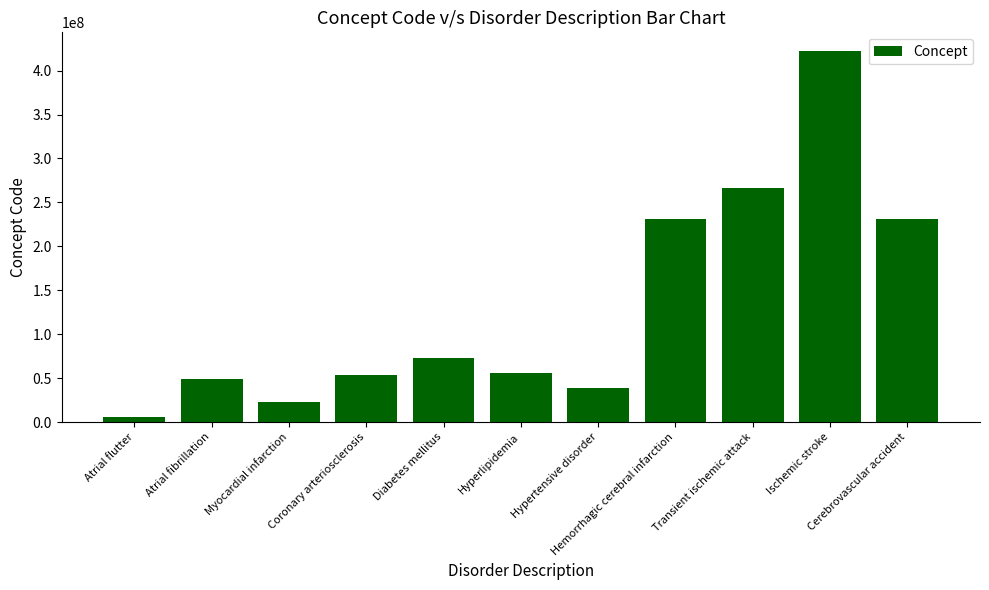

What is the sum of all values?

1448376046